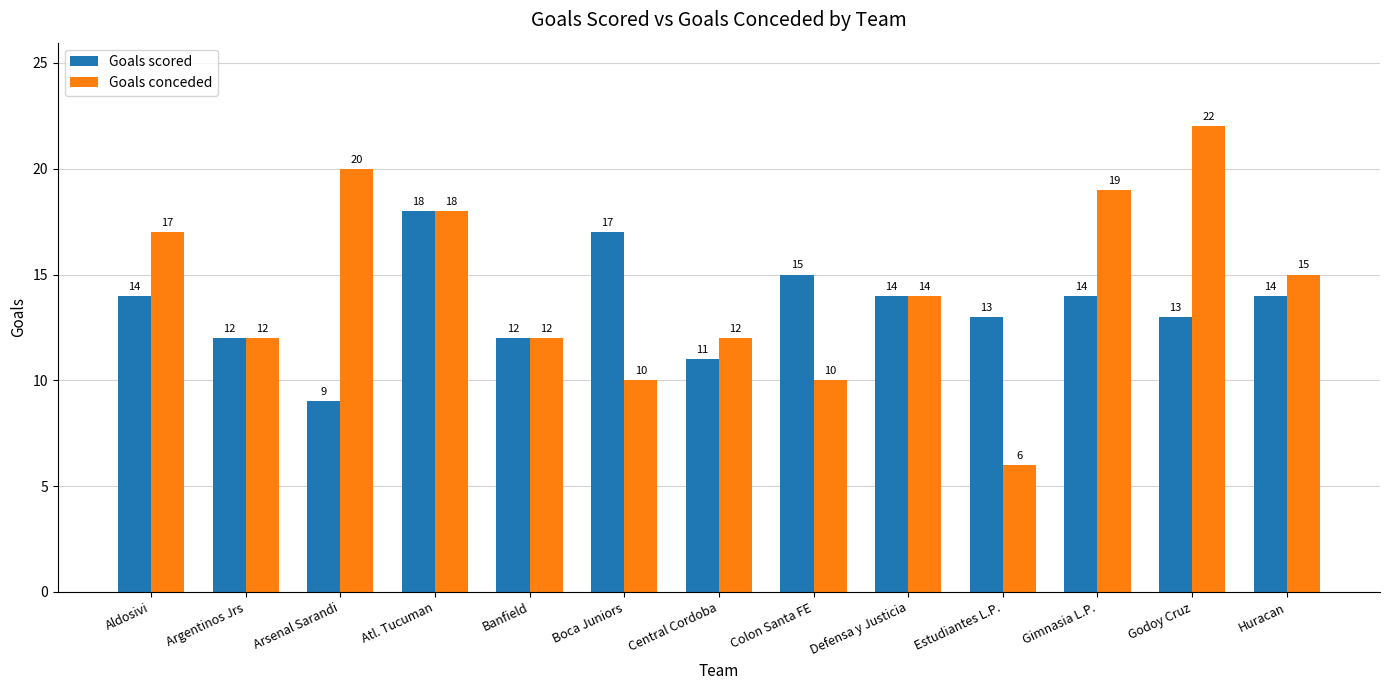

Reading left to right, transcribe all the data shown in this chart.

Goals scored: Aldosivi=14	Argentinos Jrs=12	Arsenal Sarandi=9	Atl. Tucuman=18	Banfield=12	Boca Juniors=17	Central Cordoba=11	Colon Santa FE=15	Defensa y Justicia=14	Estudiantes L.P.=13	Gimnasia L.P.=14	Godoy Cruz=13	Huracan=14
Goals conceded: Aldosivi=17	Argentinos Jrs=12	Arsenal Sarandi=20	Atl. Tucuman=18	Banfield=12	Boca Juniors=10	Central Cordoba=12	Colon Santa FE=10	Defensa y Justicia=14	Estudiantes L.P.=6	Gimnasia L.P.=19	Godoy Cruz=22	Huracan=15